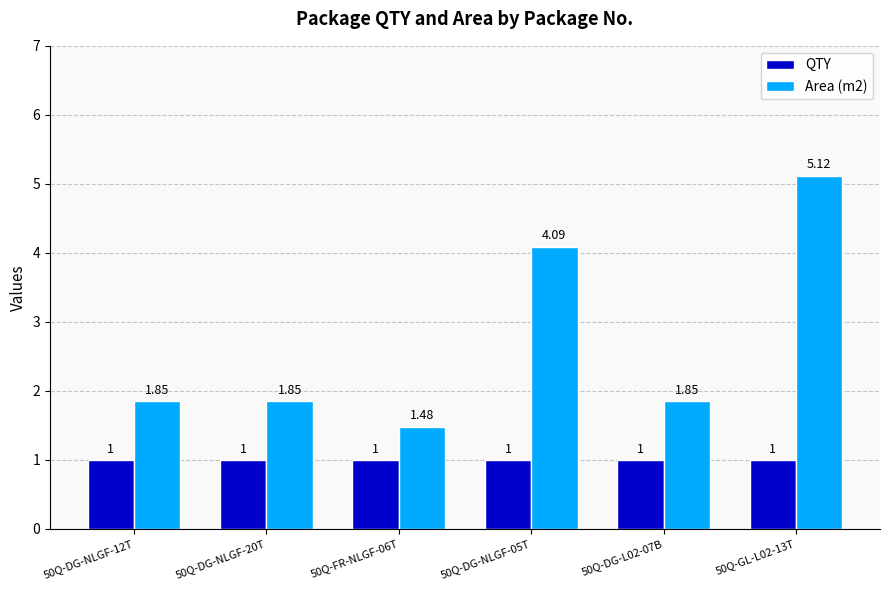

Are the bars horizontal?

No